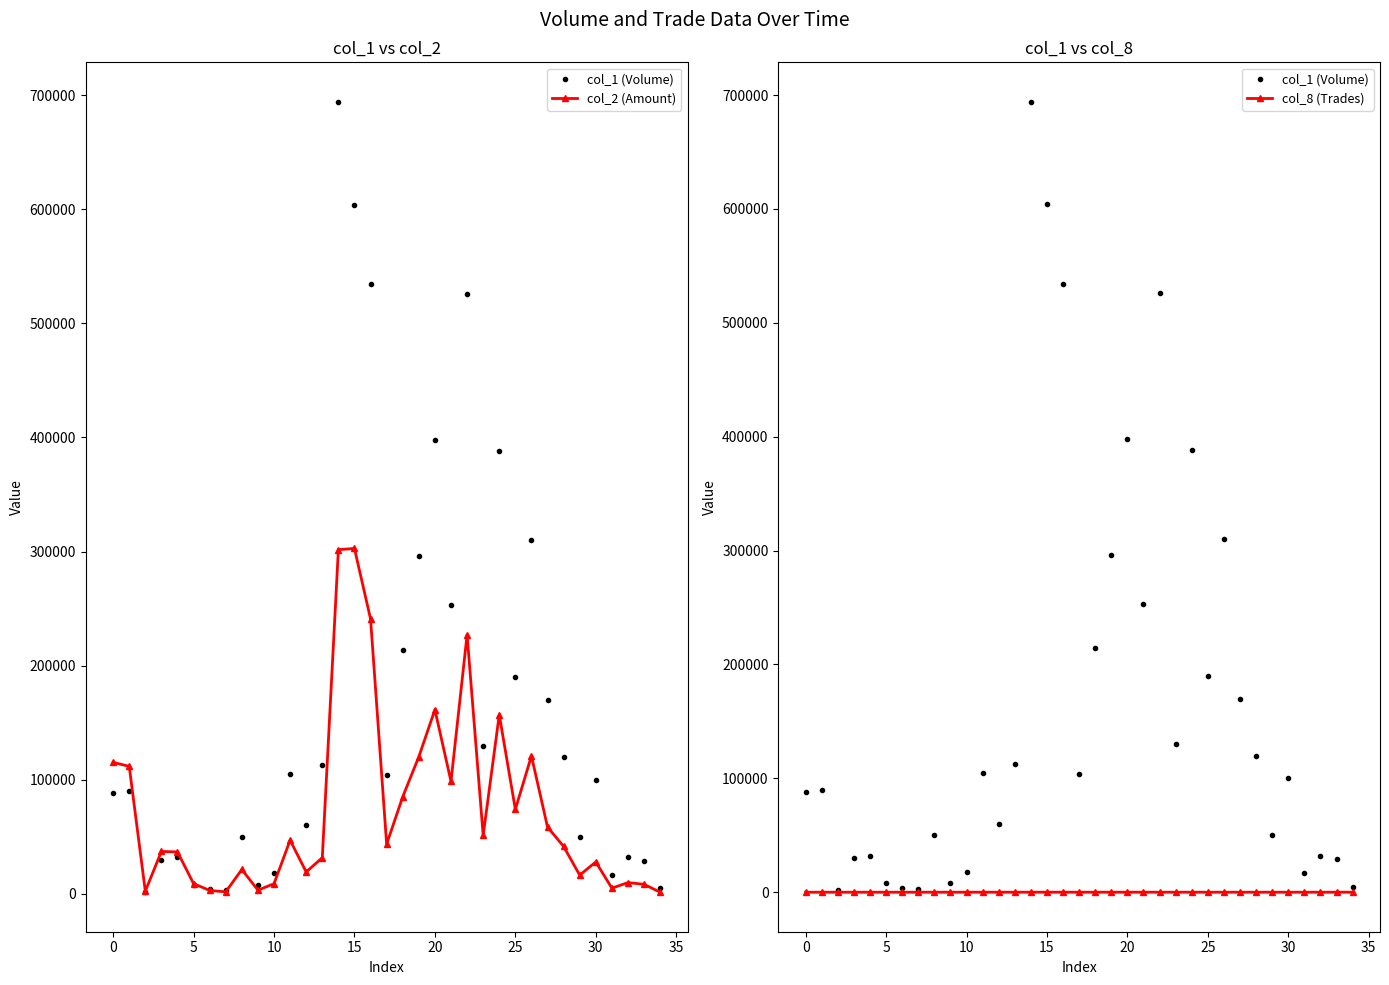

What is the sum of all col_2 (Amount) values?

2603140